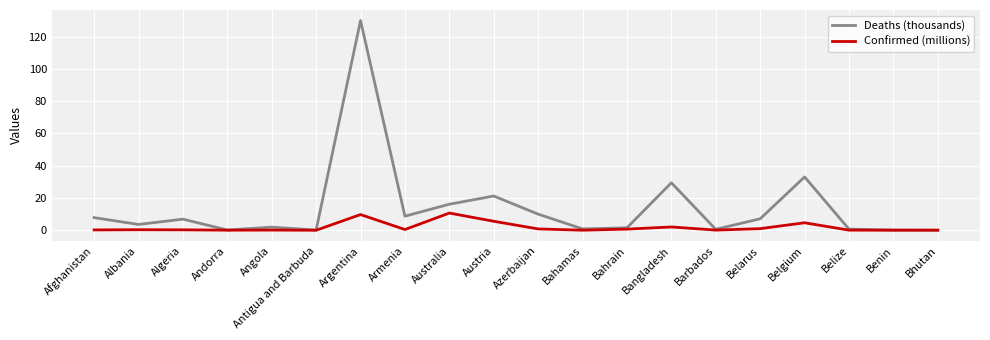

The value of Deaths (thousands) at Barbados is 0.6. True or false?

True